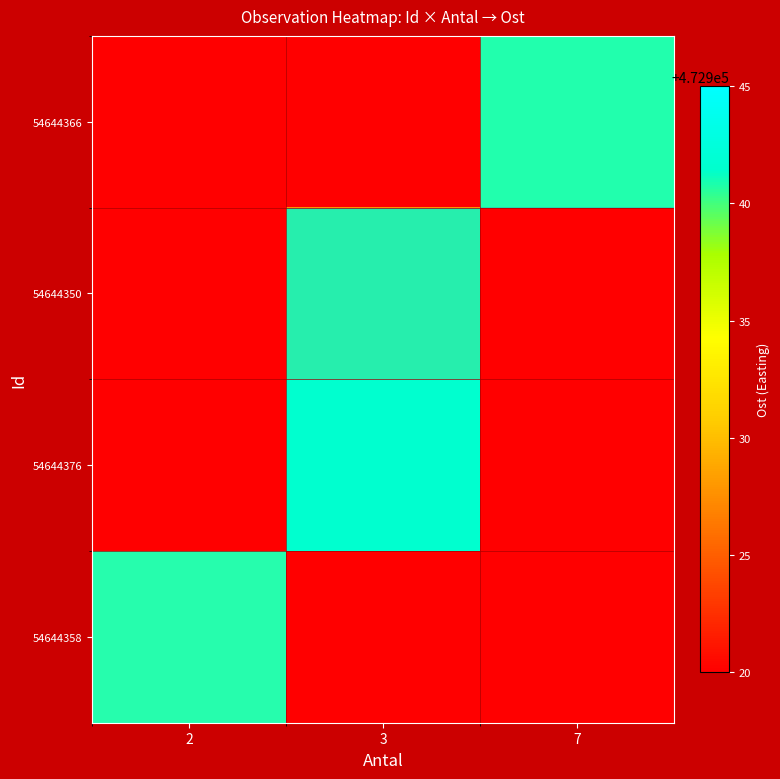

Reading right to left, extract all data points from this chart.

54644366: 7=472935.7	3=472920.0	2=472920.0
54644350: 7=472920.0	3=472927.8	2=472920.0
54644376: 7=472920.0	3=472943.1	2=472920.0
54644358: 7=472920.0	3=472920.0	2=472933.6